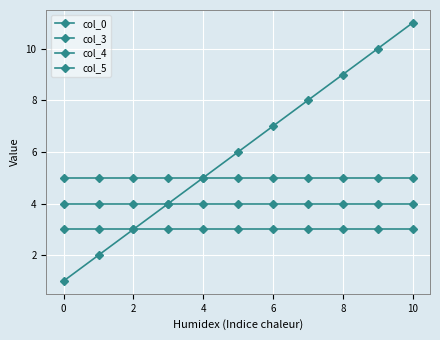

How many categories are shown in the chart?

11